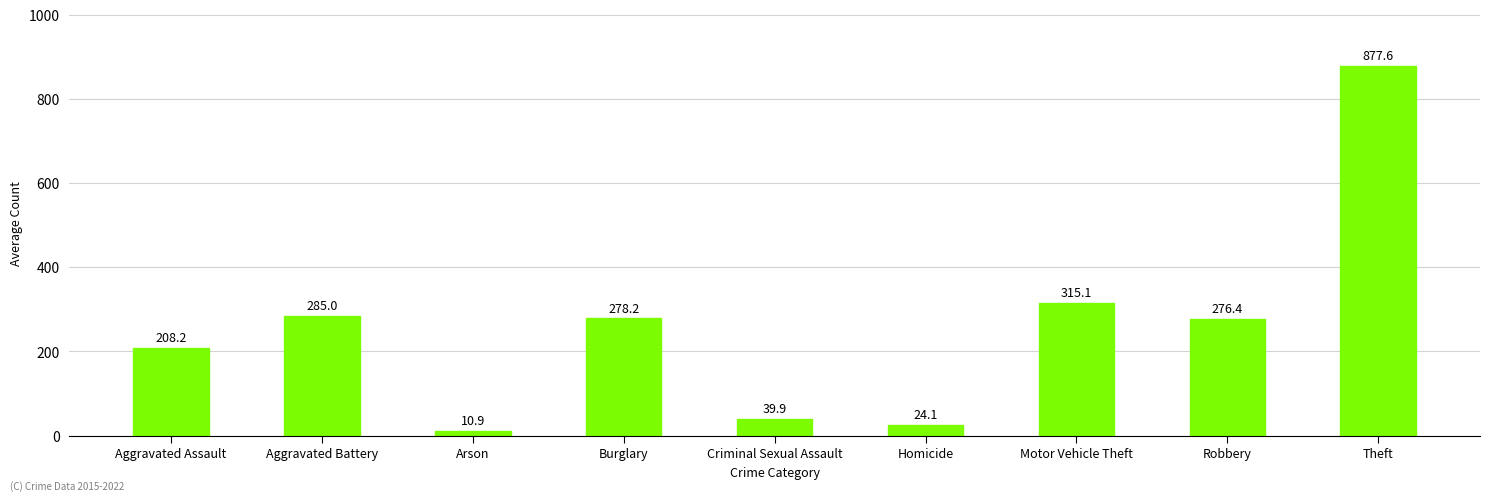

Reading right to left, list all the values displayed in this chart.

877.6	276.4	315.1	24.1	39.9	278.2	10.9	285.0	208.2